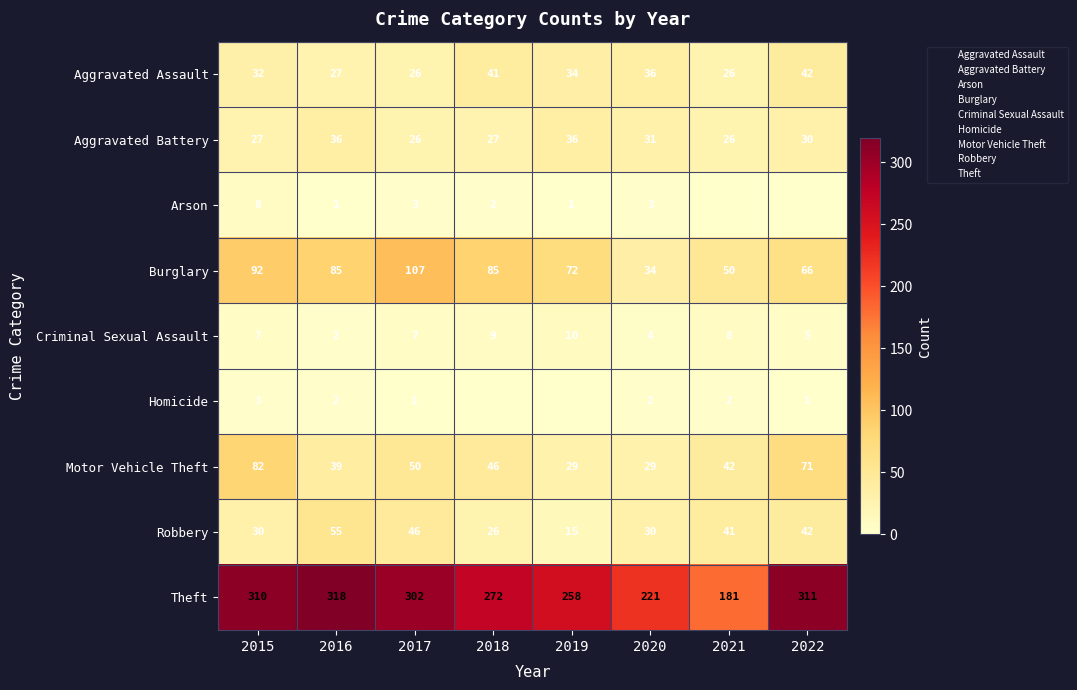

Rank the categories by Robbery value from highest to lowest.

2016, 2017, 2022, 2021, 2015, 2020, 2018, 2019